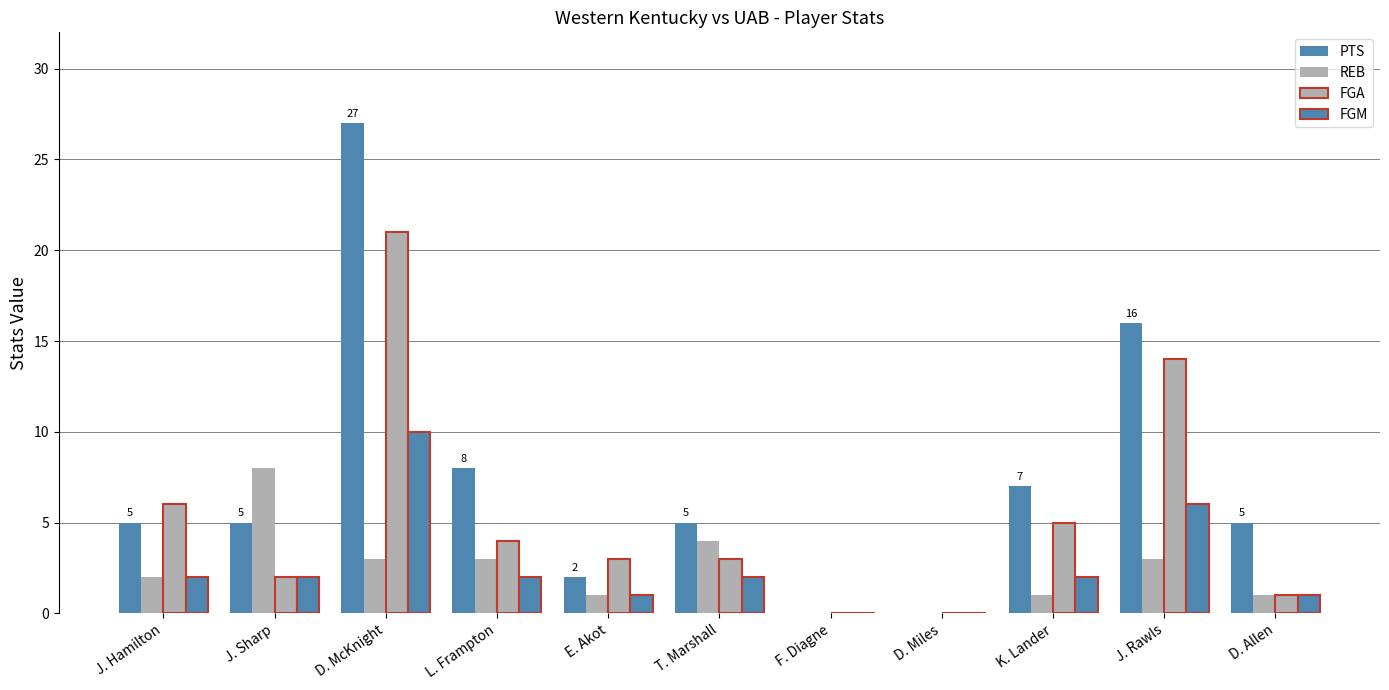

What is the sum of the PTS values at T. Marshall and L. Frampton?

13